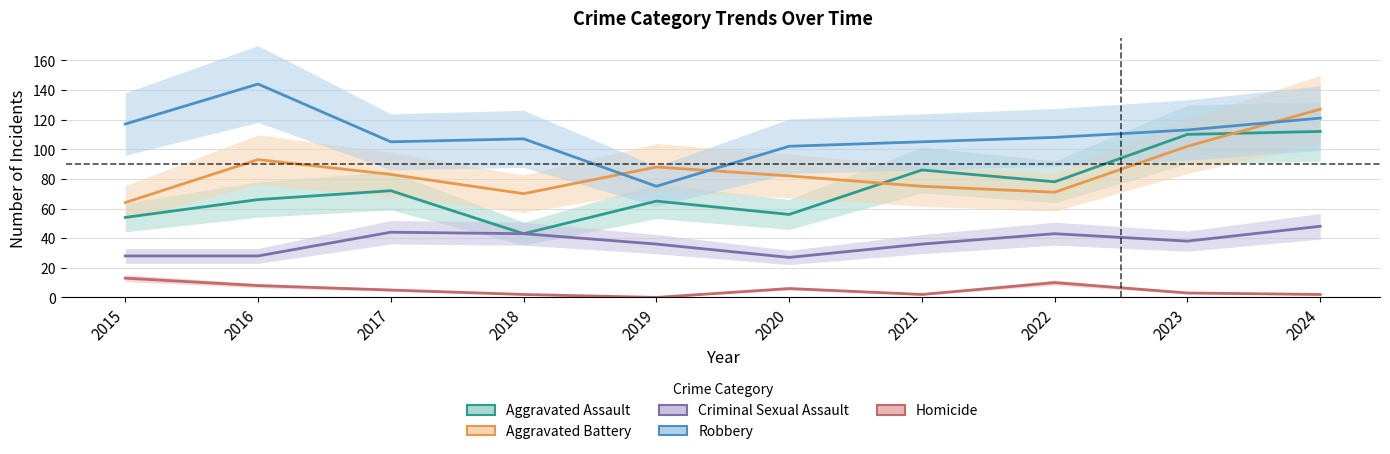

What is the difference between the highest and lowest values at 2022?

98